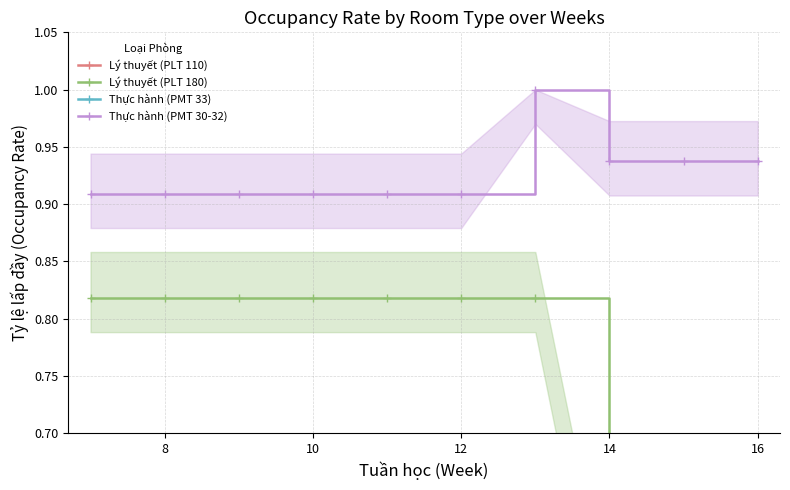

Rank the series at 10 from lowest to highest value.

Thực hành (PMT 33), Lý thuyết (PLT 110), Lý thuyết (PLT 180), Thực hành (PMT 30-32)